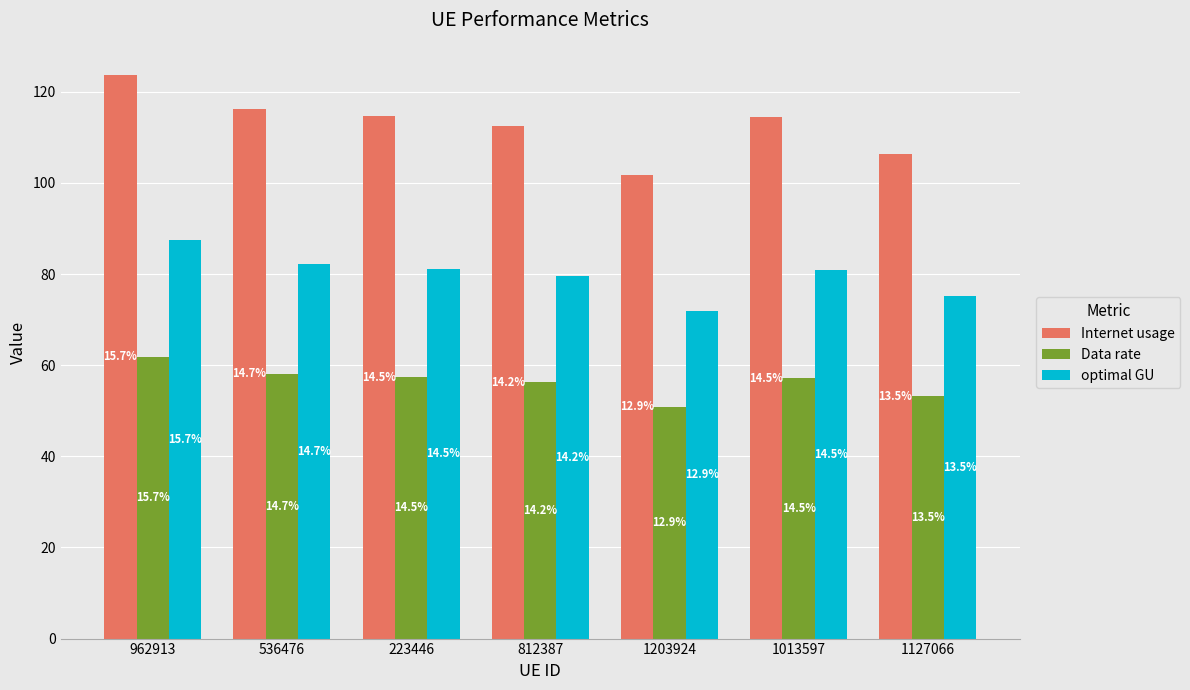

What are all the series names shown in the legend?

Internet usage, Data rate, optimal GU